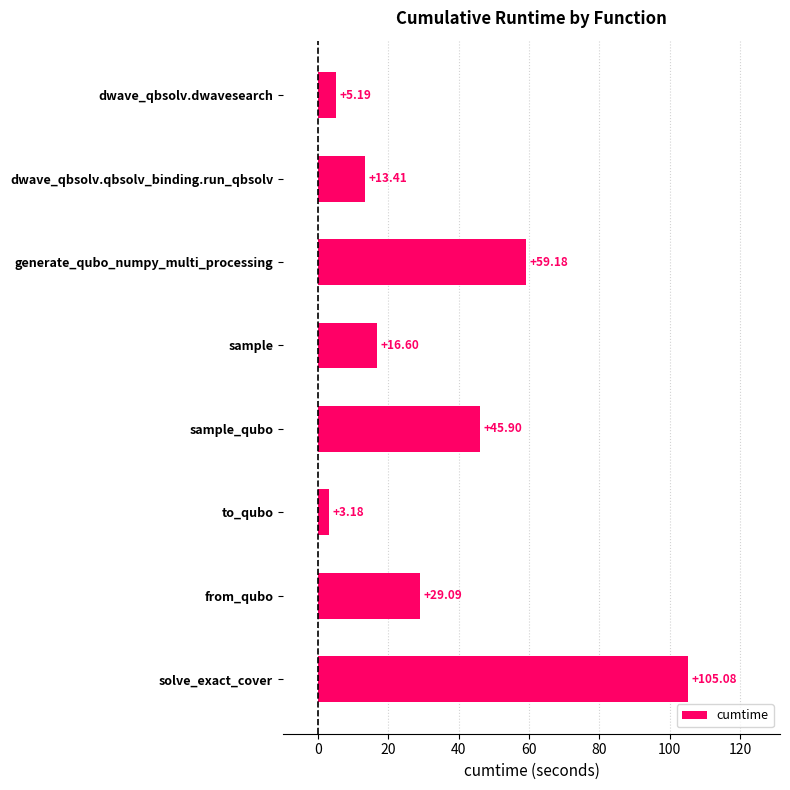

How many categories are shown in the chart?

8